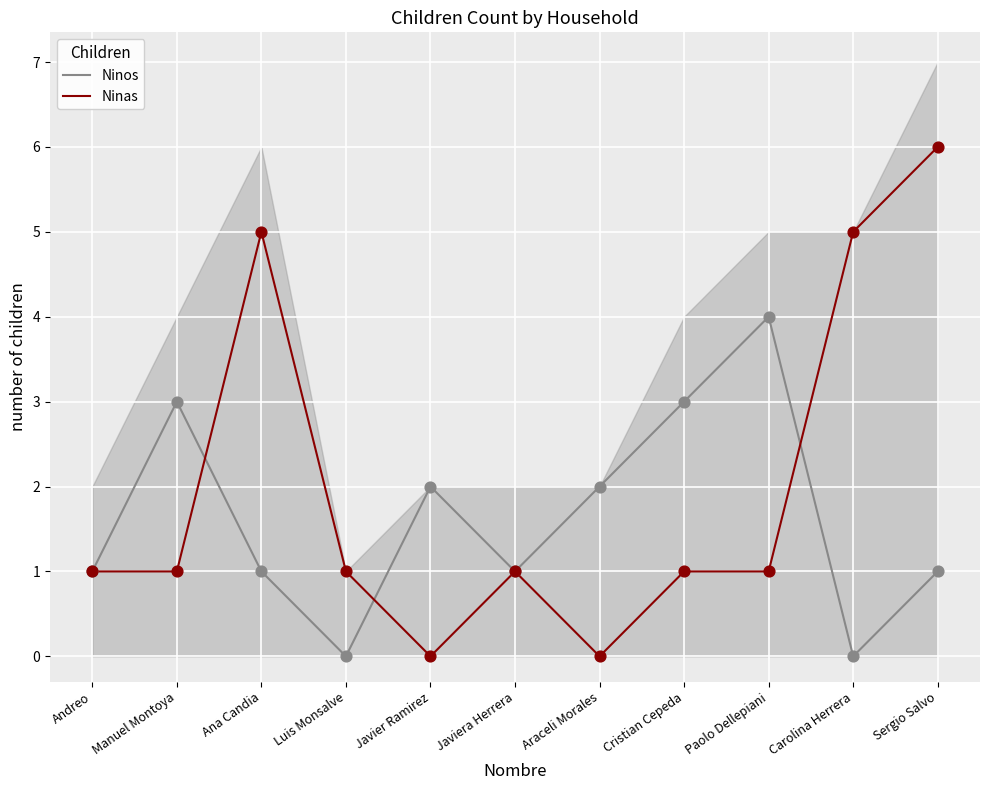

Which series reaches the minimum Y coordinate?

Ninos